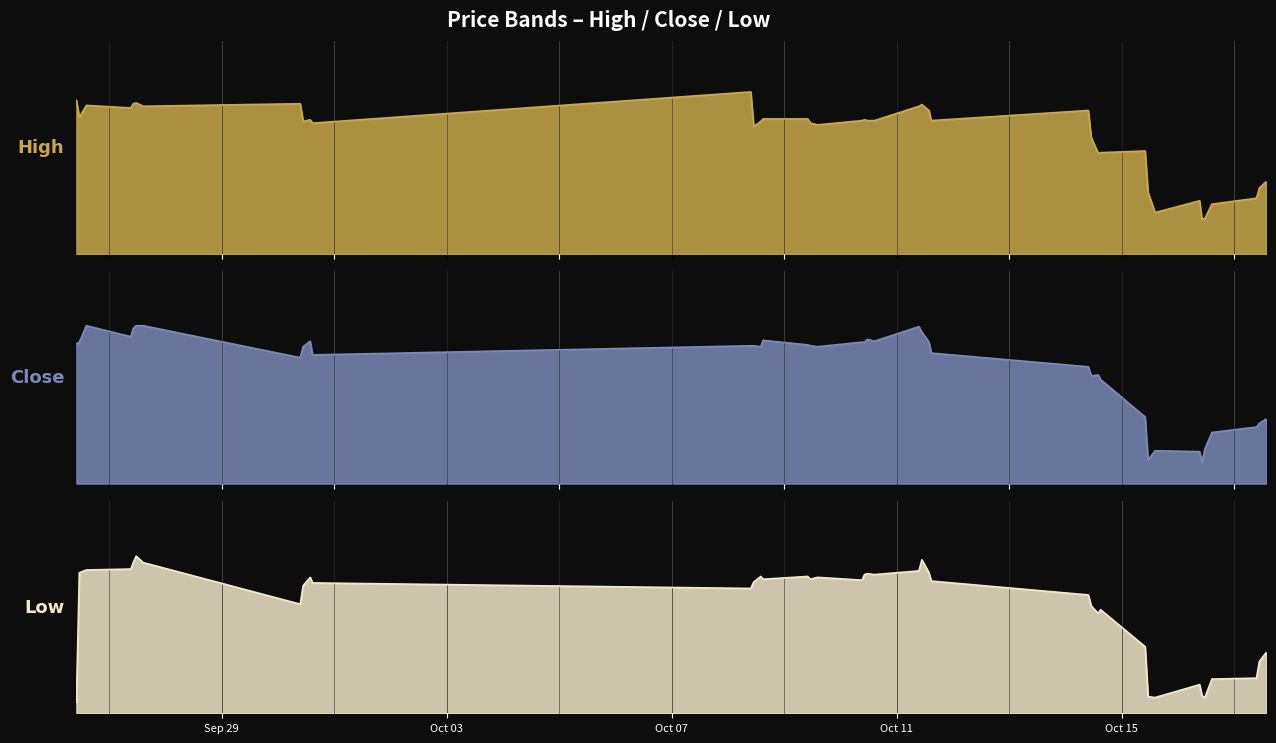

Reading right to left, extract all data points from this chart.

low: 4216	4206	4188	4187	4167	4169	4181	4167	4168	4222	4262	4258	4266	4278	4293	4302	4316	4304	4300	4301	4300	4294	4297	4295	4298	4295	4298	4292	4285	4291	4297	4288	4268	4313	4320	4313	4306	4305	4302	4162
close: 4221	4216	4212	4206	4188	4173	4185	4186	4176	4223	4264	4269	4268	4278	4293	4305	4316	4322	4306	4308	4305	4305	4300	4301	4302	4307	4300	4301	4301	4291	4306	4300	4288	4323	4323	4320	4311	4323	4305	4303
high: 4236	4228	4216	4209	4192	4191	4213	4199	4223	4272	4270	4269	4288	4320	4308	4320	4327	4325	4308	4308	4309	4308	4303	4305	4310	4310	4307	4301	4342	4305	4309	4307	4328	4325	4329	4328	4323	4326	4312	4332